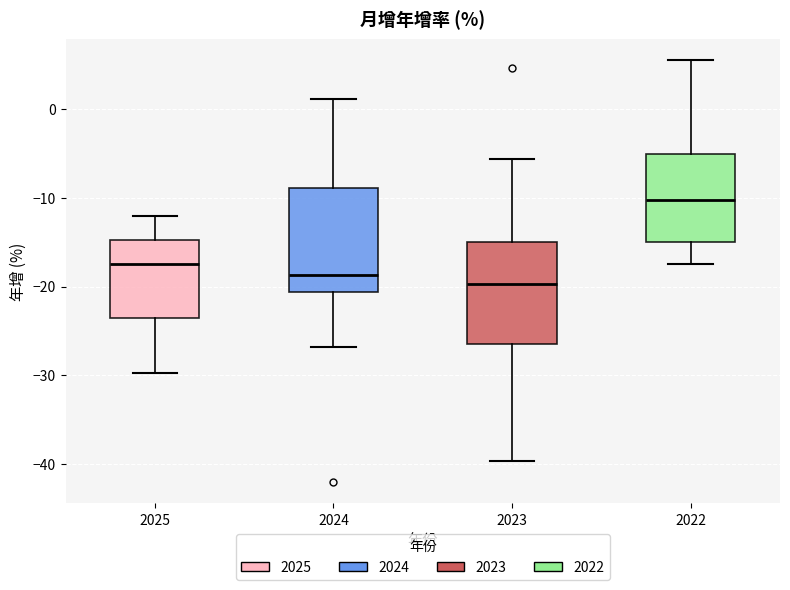

Reading left to right, read every box against the y-axis: the position of its median line, the range the box covers, and the ends of its whiskers. The values are not printed on the chart, so give them approximately, as read against the axis.

2025: median -17, box -24 to -15, whiskers -30 to -12
2024: median -19, box -21 to -9, whiskers -27 to 1
2023: median -20, box -26 to -15, whiskers -40 to -6
2022: median -10, box -15 to -5, whiskers -17 to 6